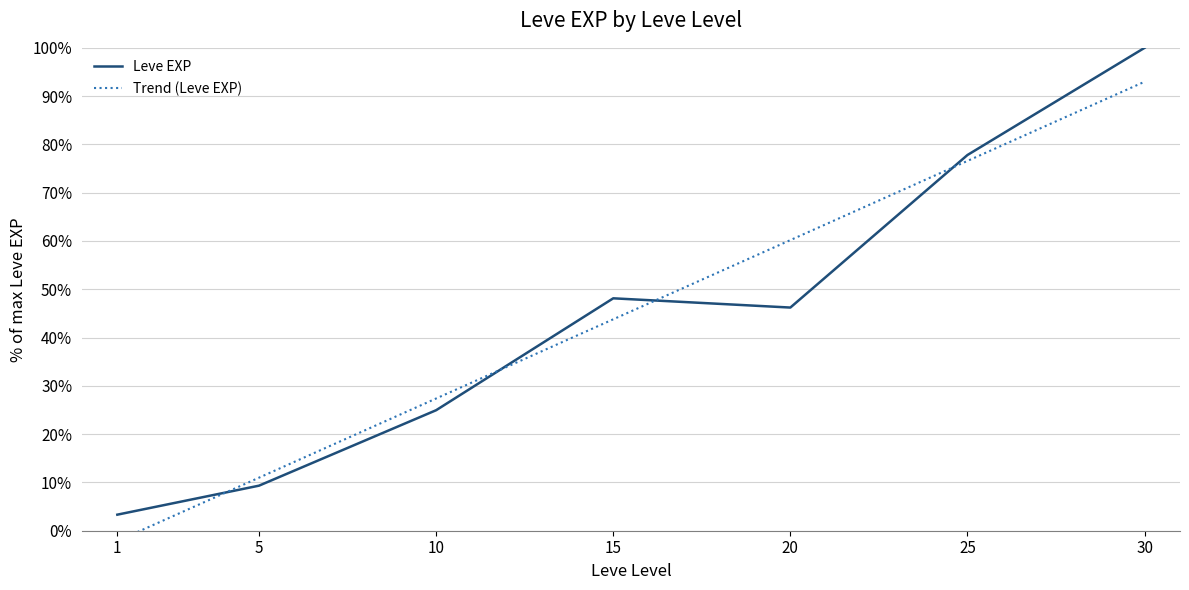

Between 20 and 25, which series saw the biggest shift?

Leve EXP